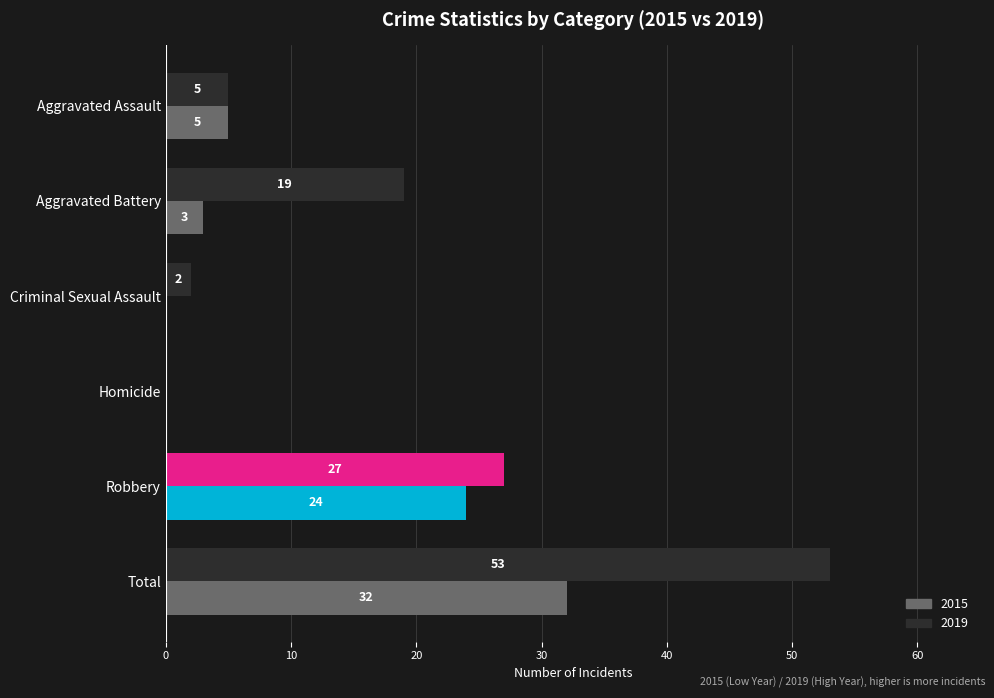

What is the sum of all 2015 values?

64